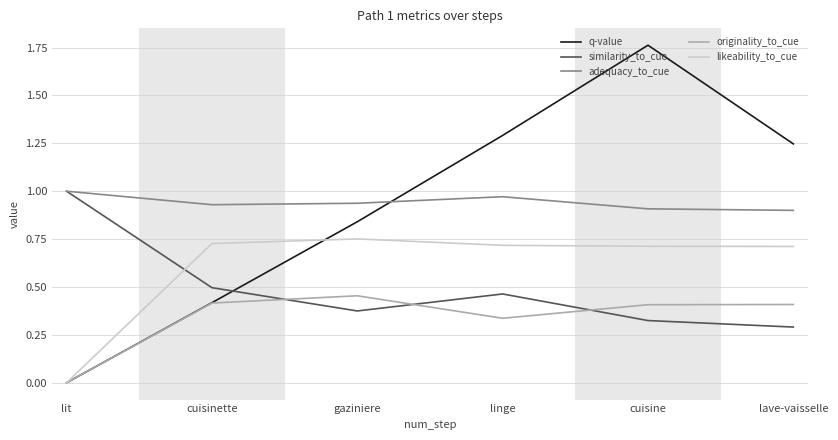

At linge, list the series in order from largest to smallest.

q-value, adequacy_to_cue, likeability_to_cue, similarity_to_cue, originality_to_cue